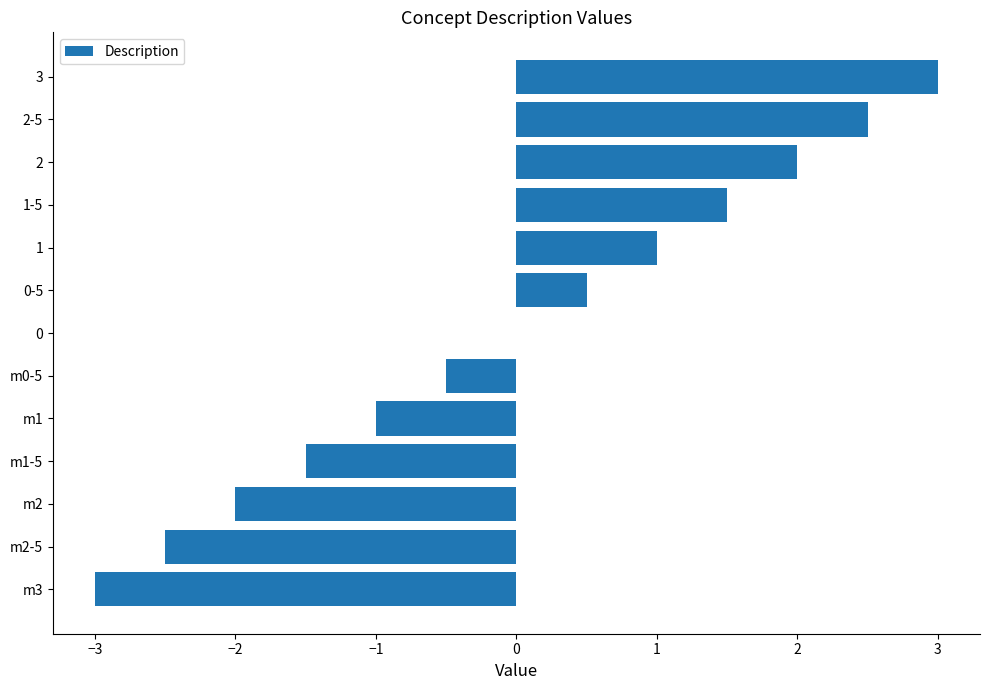

Between m1 and m1-5, which is larger?

m1